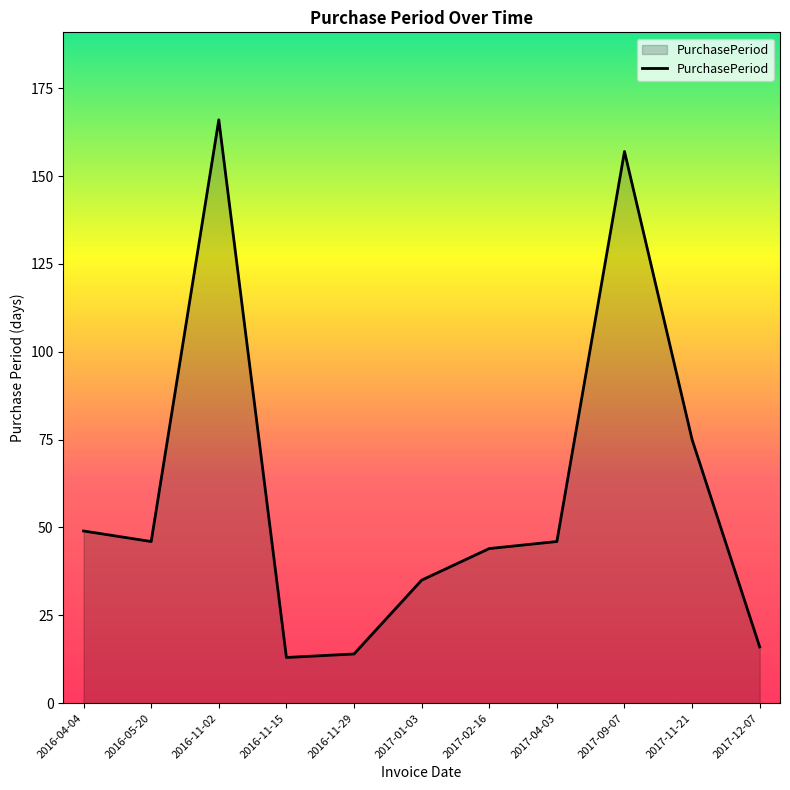

What is the maximum value shown in the chart?

166